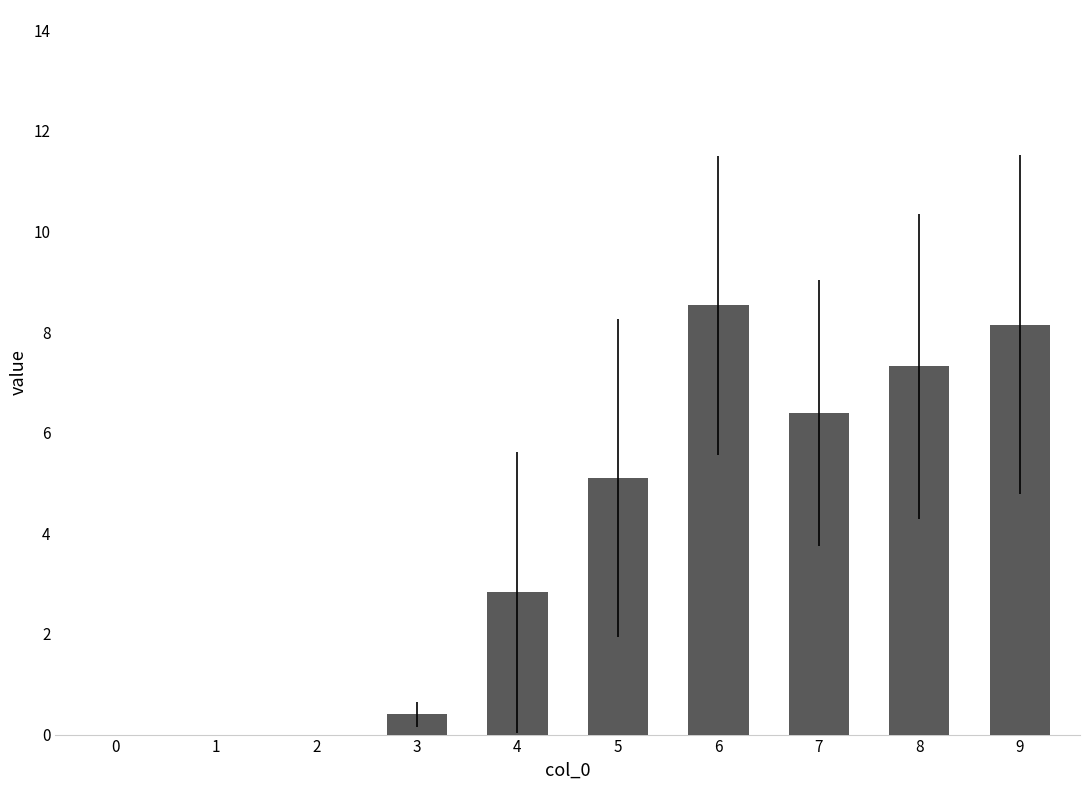

Is it true that the value at 5 is 6.9?

False